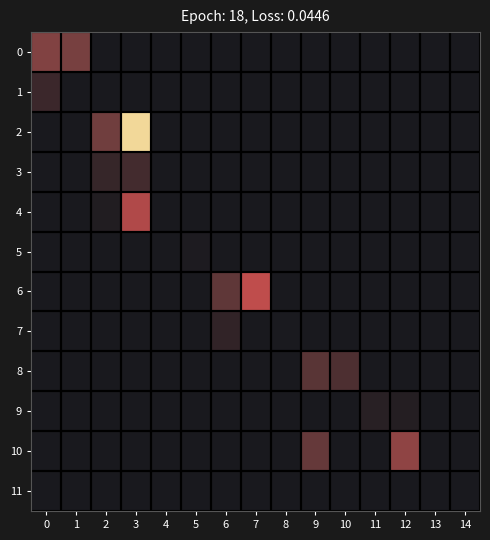

What is the total value across all series at 11?

31